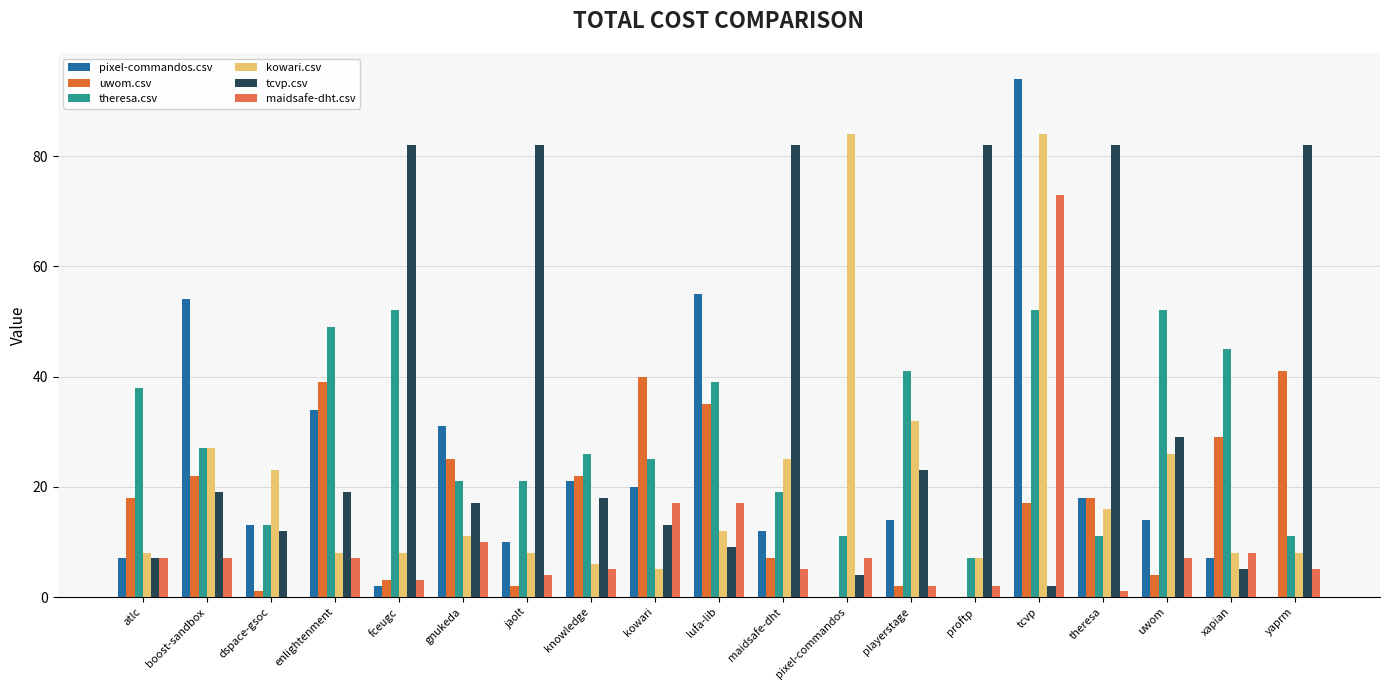

At knowledge, list the series in order from largest to smallest.

theresa.csv, uwom.csv, pixel-commandos.csv, tcvp.csv, kowari.csv, maidsafe-dht.csv